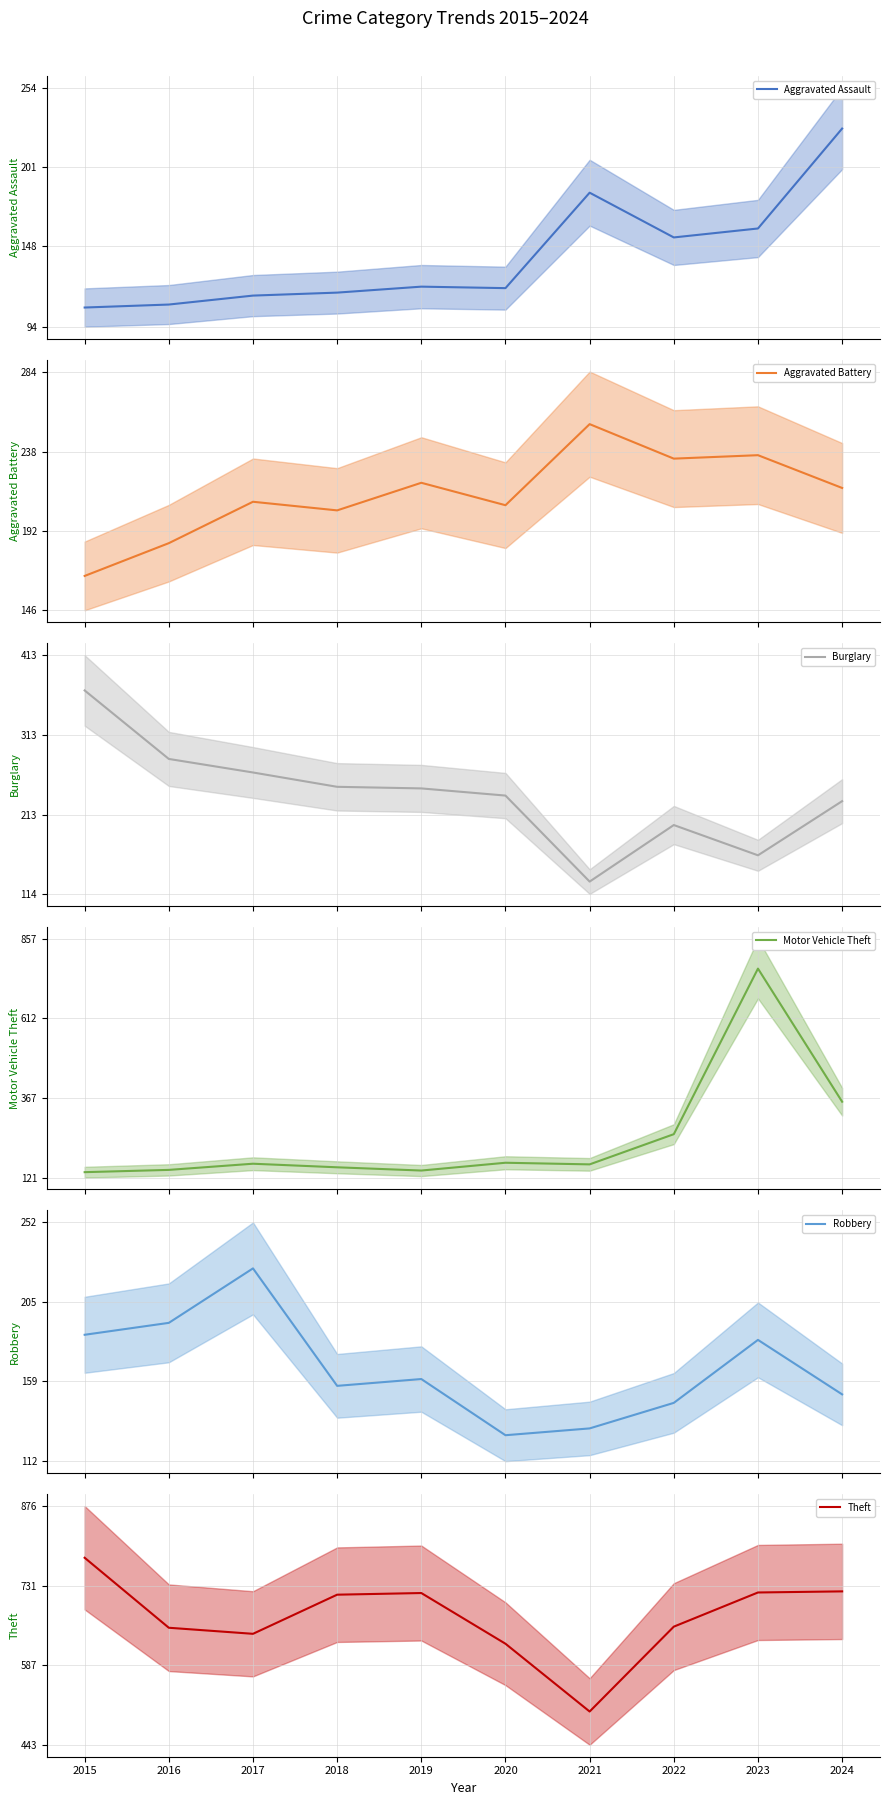

What is the sum of the Robbery values at 2015 and 2021?

317